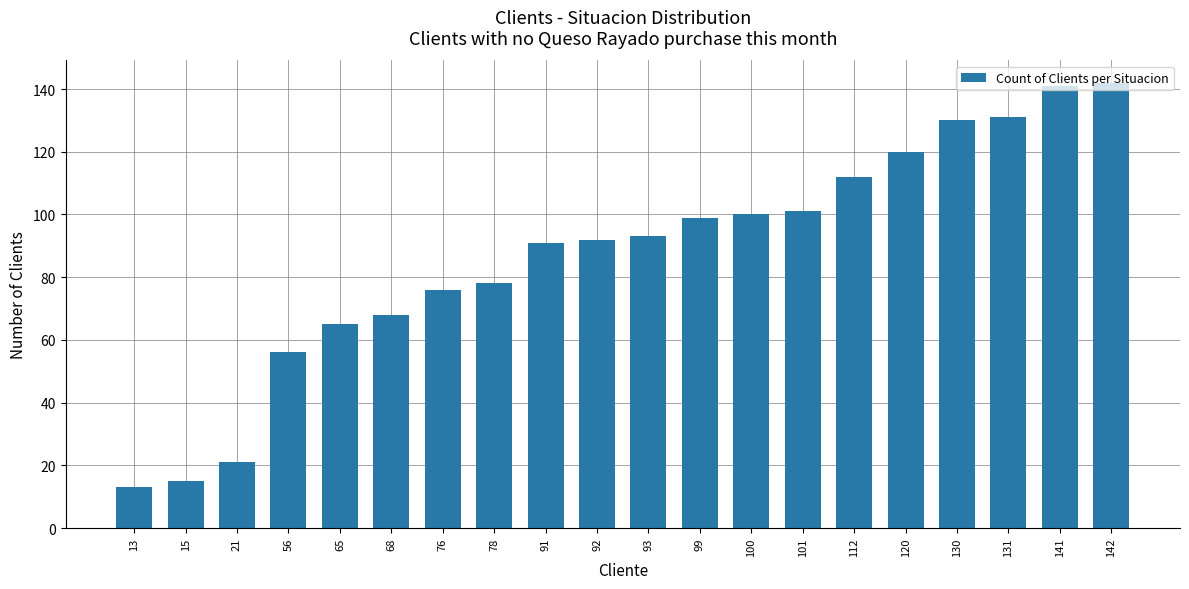

Reading left to right, transcribe all the data shown in this chart.

13=13	15=15	21=21	56=56	65=65	68=68	76=76	78=78	91=91	92=92	93=93	99=99	100=100	101=101	112=112	120=120	130=130	131=131	141=141	142=142